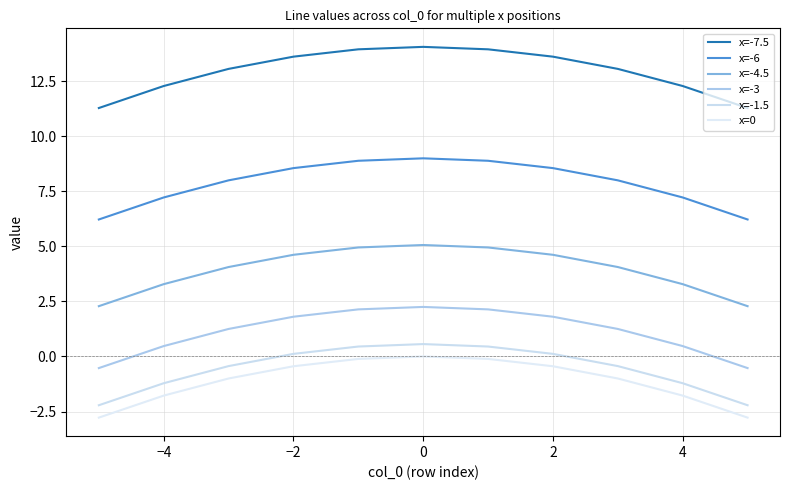

Is this an area chart (filled region under the line)?

No